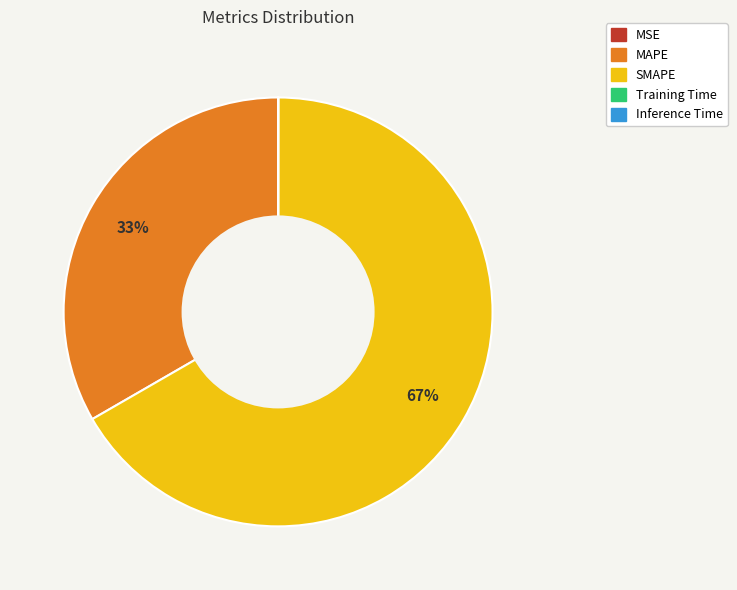

To the nearest percent, what is the average slice percentage?

20%